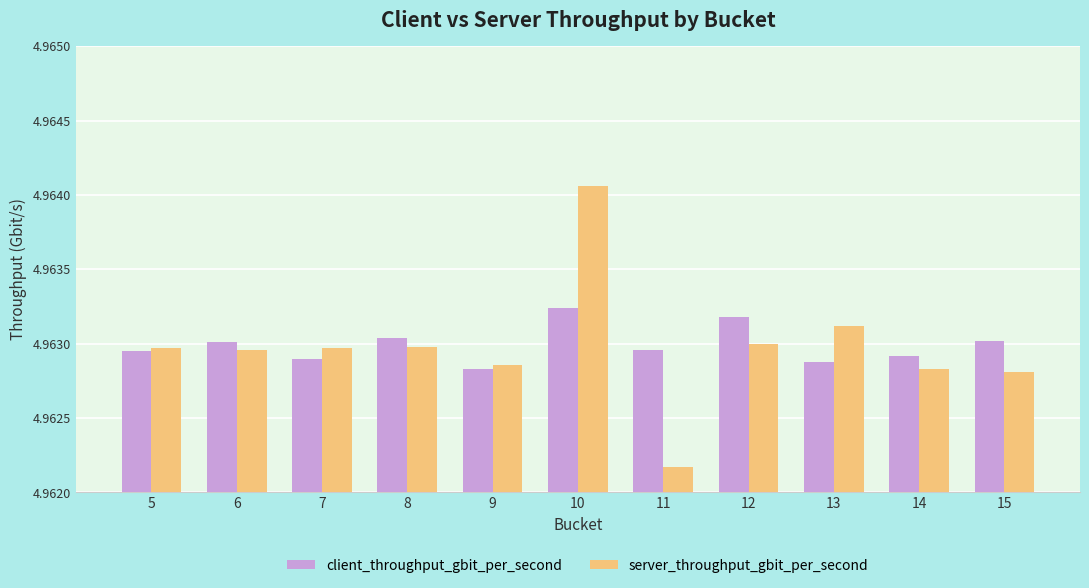

Which series has the largest range (max minus min)?

server_throughput_gbit_per_second